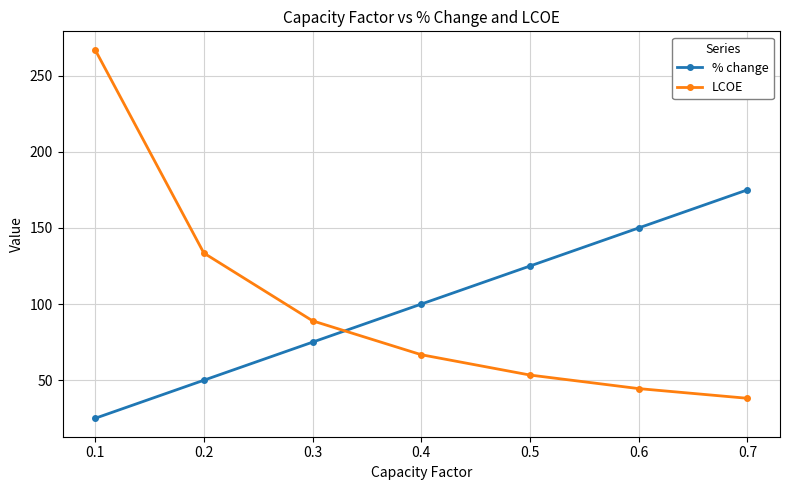

What is the lowest value of the % change series?

25.0